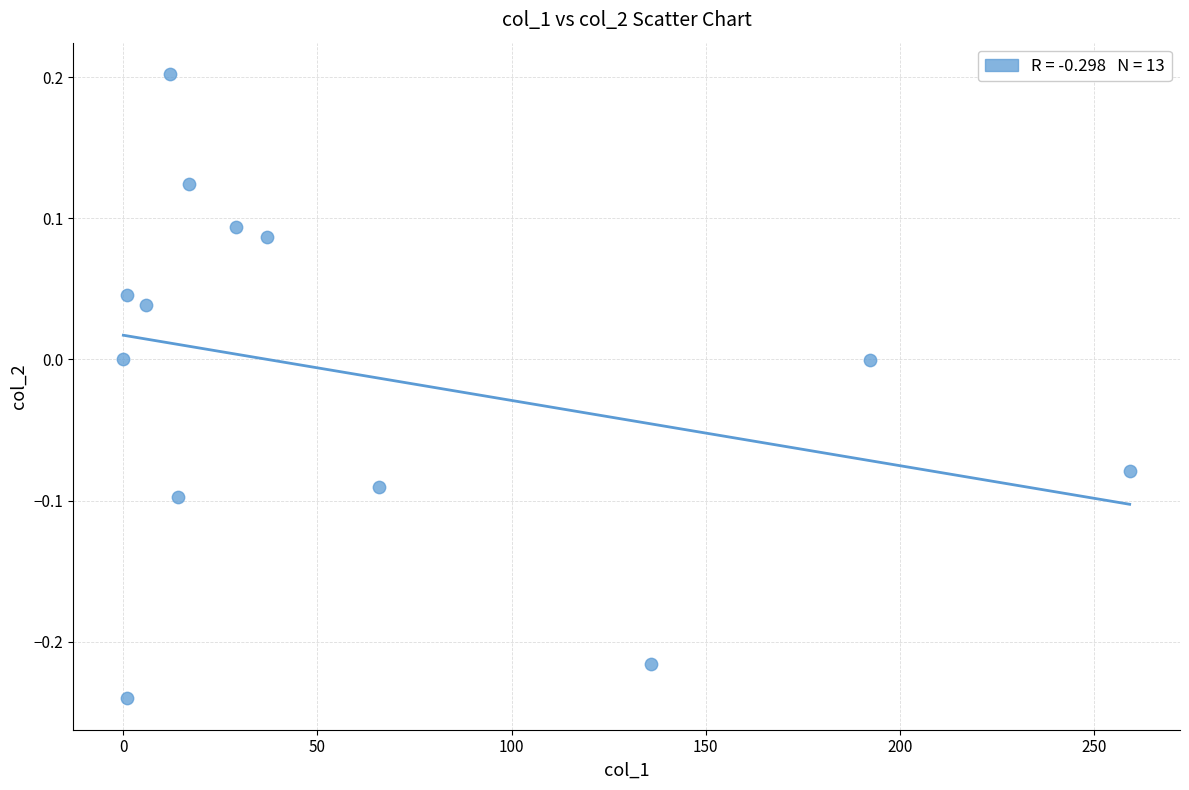

What is the range of X values (max minus min)?

259.2